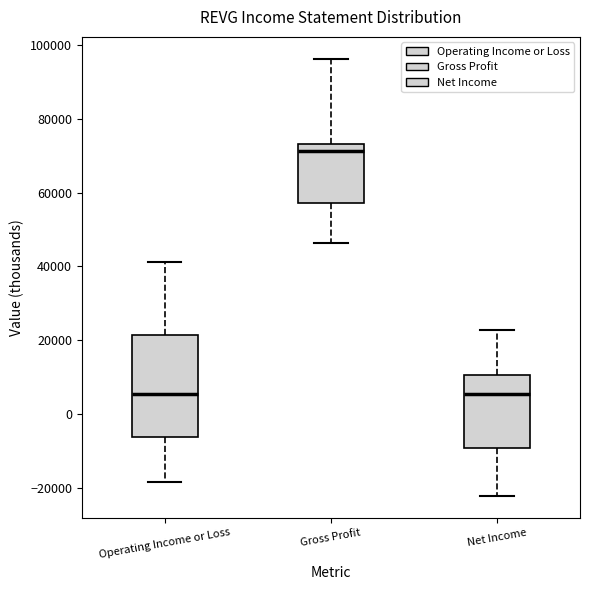

Reading left to right, transcribe this box plot: for each box, give where its median line is, the range the box spans, and where its two whiskers end, as read against the y-axis. The values are not printed on the chart, so give them approximately, as read against the axis.

Operating Income or Loss: median 6000, box -6000 to 22000, whiskers -18000 to 42000
Gross Profit: median 72000, box 58000 to 74000, whiskers 46000 to 96000
Net Income: median 6000, box -10000 to 10000, whiskers -22000 to 22000